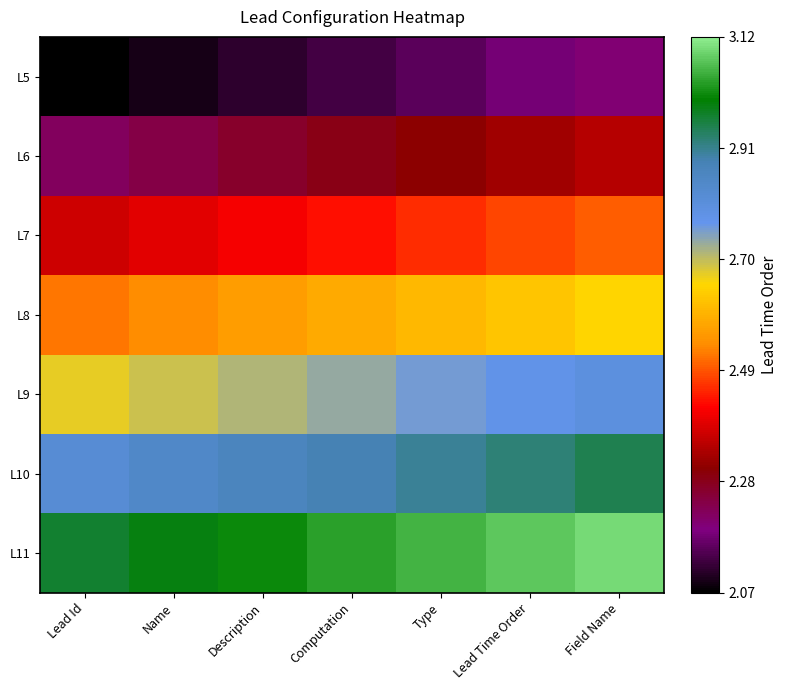

What is the maximum value shown in the chart?

3.1